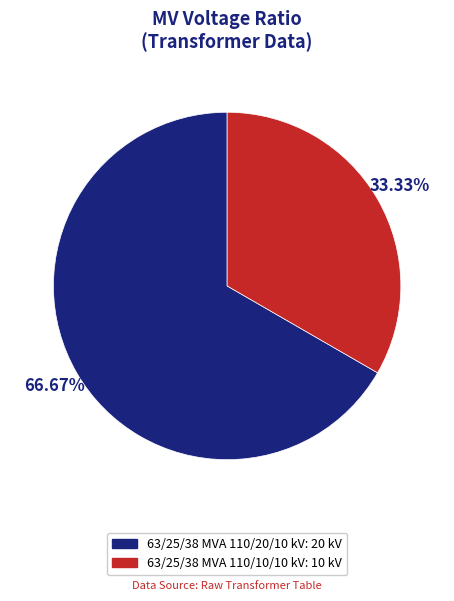

Is it true that 63/25/38 MVA 110/20/10 kV is 67% of the pie?

True